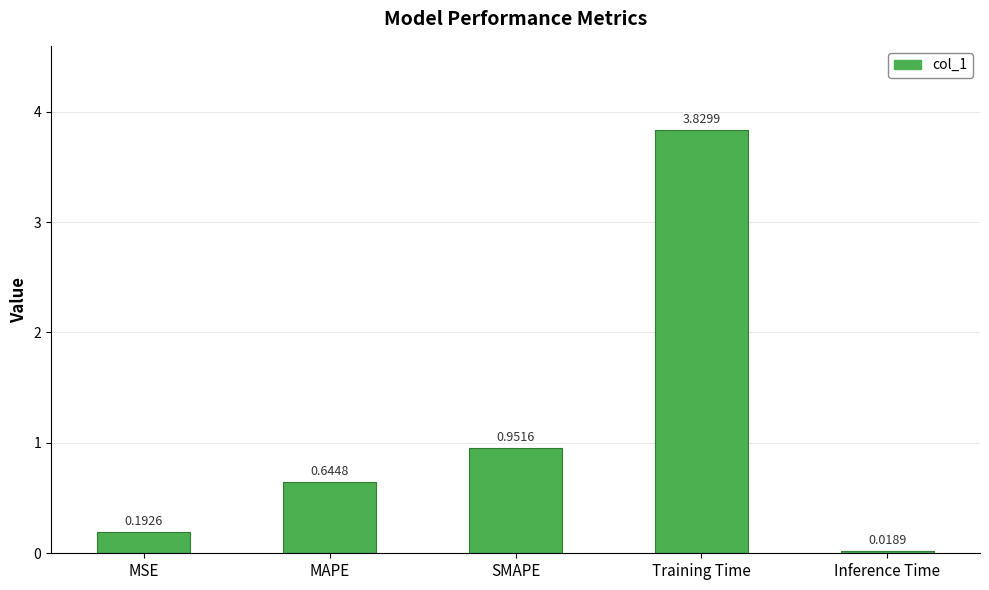

At which category does the chart reach its minimum across all series?

Inference Time